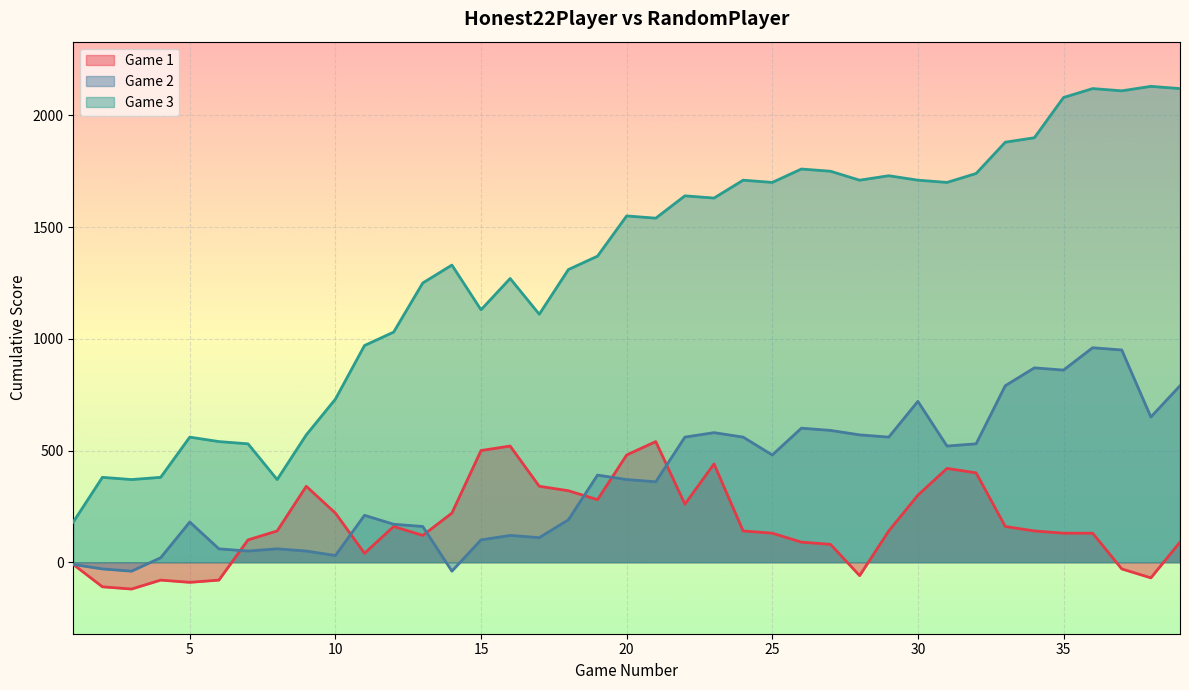

The value of Game 2 at 30 is 447. True or false?

False